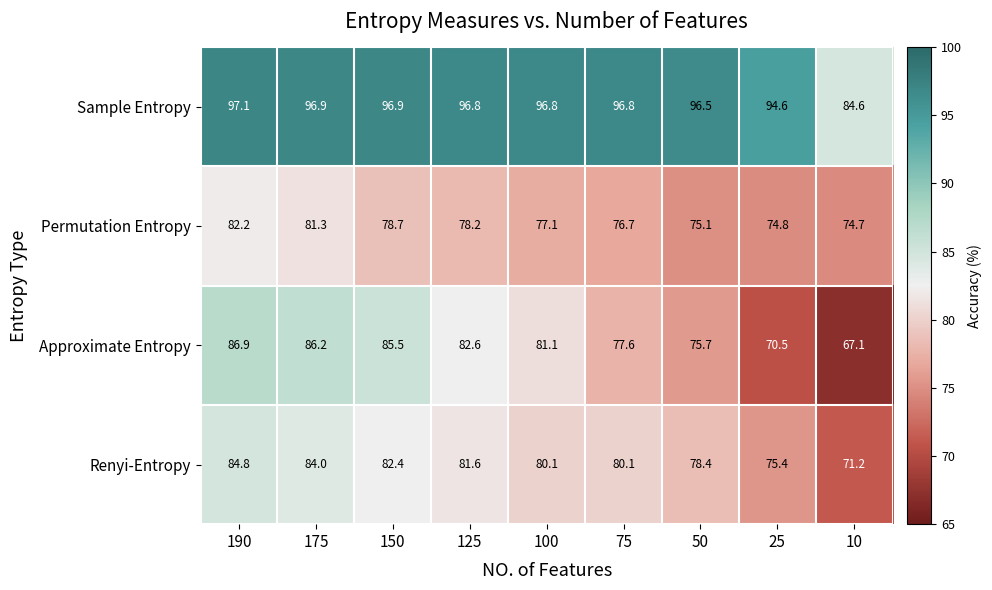

At which label does Permutation Entropy reach its minimum?

10